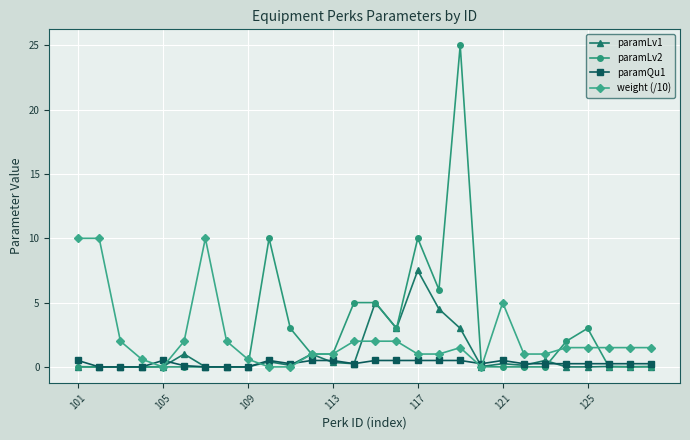

What is the maximum value shown in the chart?

25.0